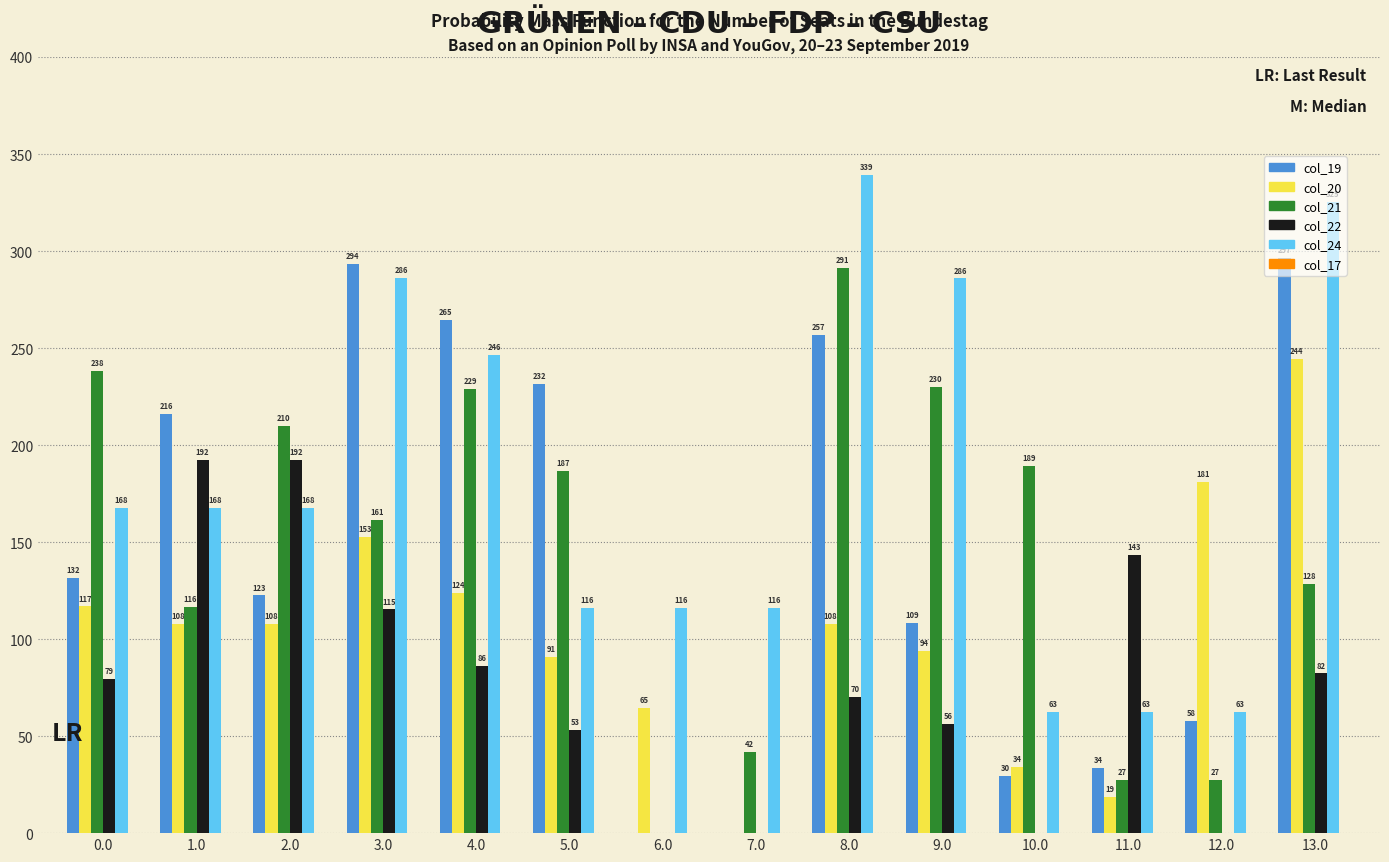

Which label corresponds to the largest value in the chart?

8.0